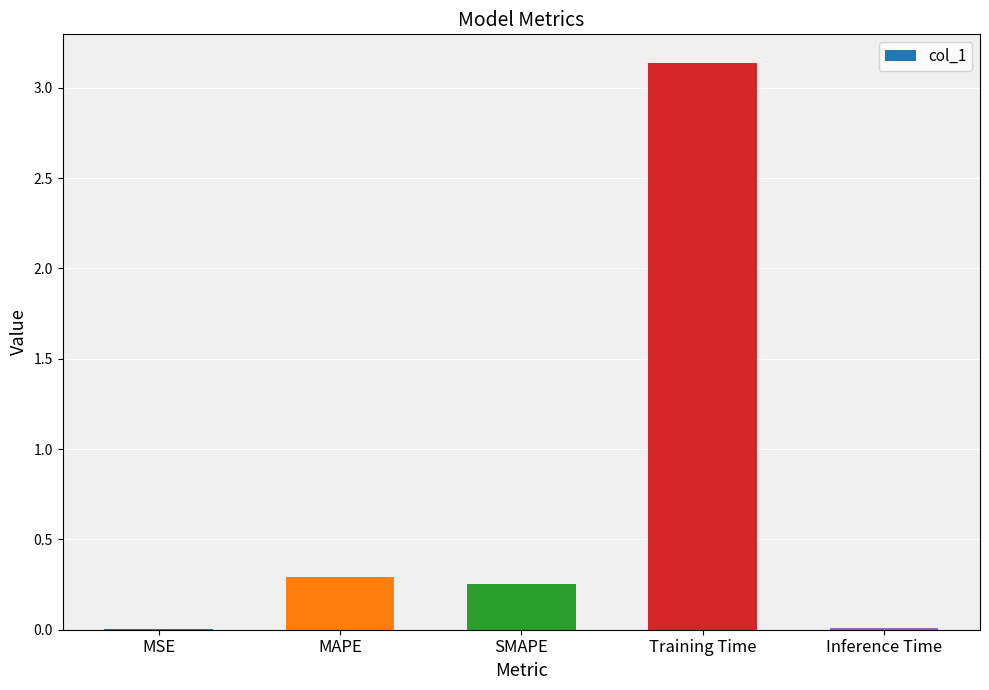

Between MAPE and Inference Time, which is larger?

MAPE